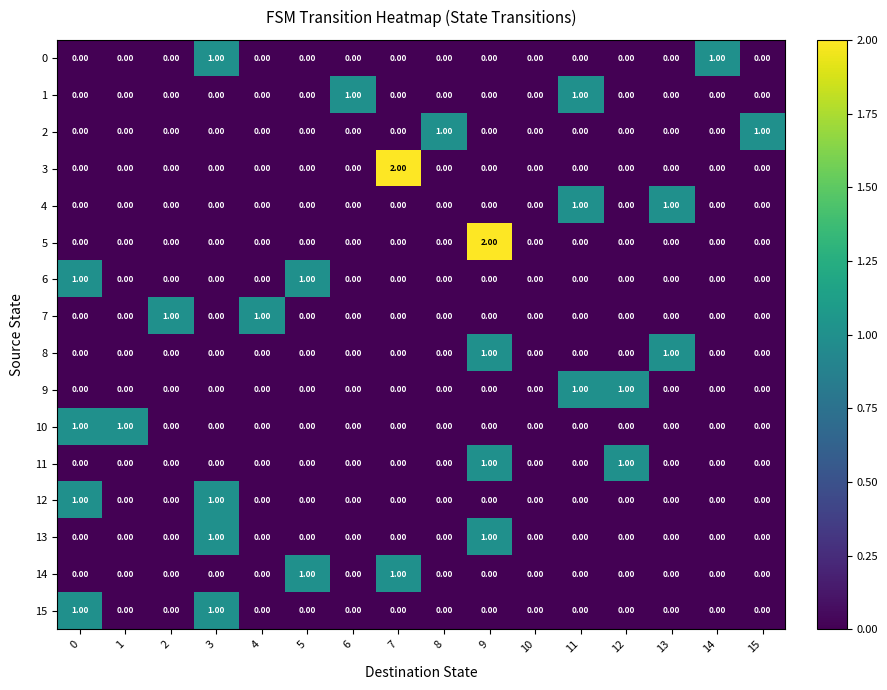

At which category is the sum across all series the highest?

9